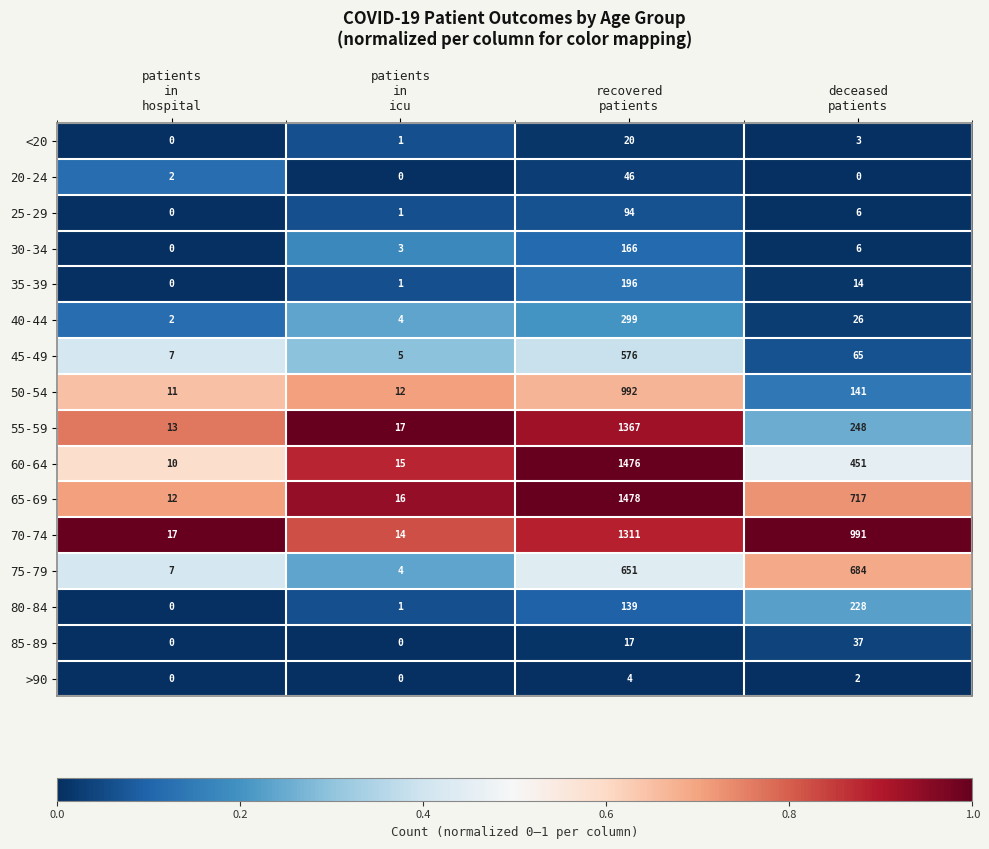

List the series in order of their peak value, highest first.

65-69, 60-64, 55-59, 70-74, 50-54, 75-79, 45-49, 40-44, 80-84, 35-39, 30-34, 25-29, 20-24, 85-89, <20, >90